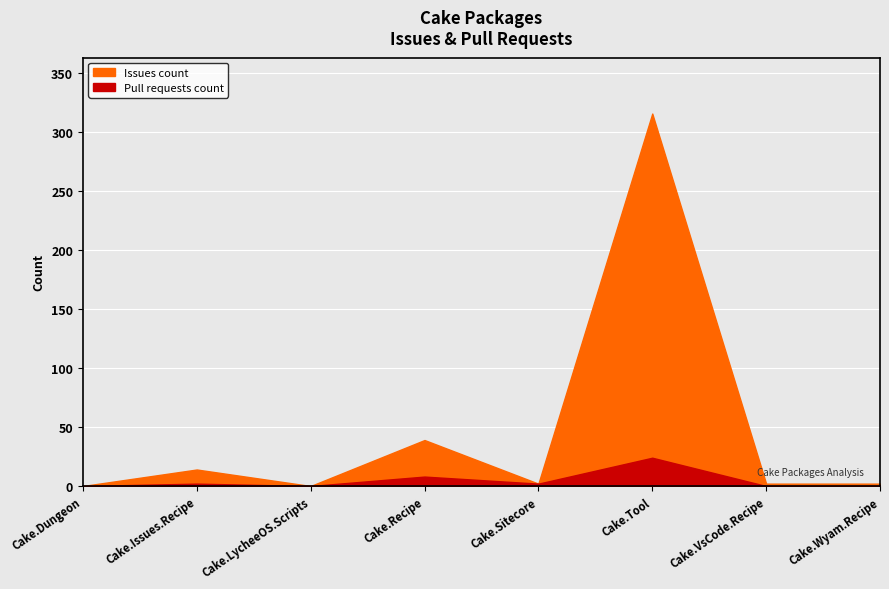

What is the greatest value displayed?

316